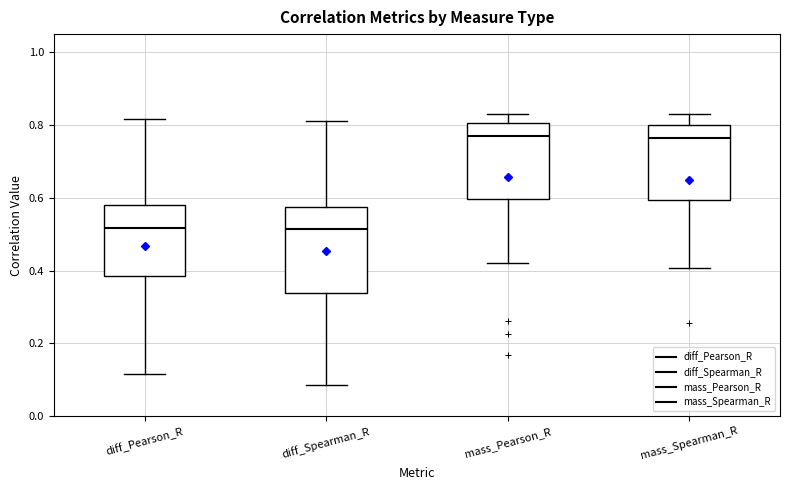

Which box is the tallest, from its lower edge to its upper edge?

diff_Spearman_R